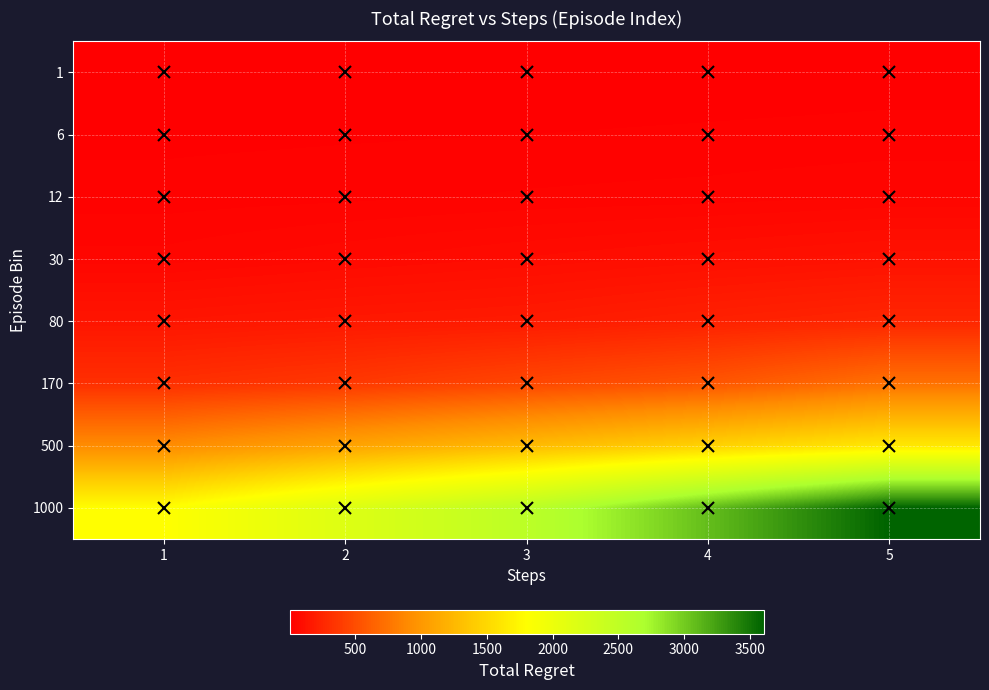

At how many categories does at least one series exceed 3264?

1